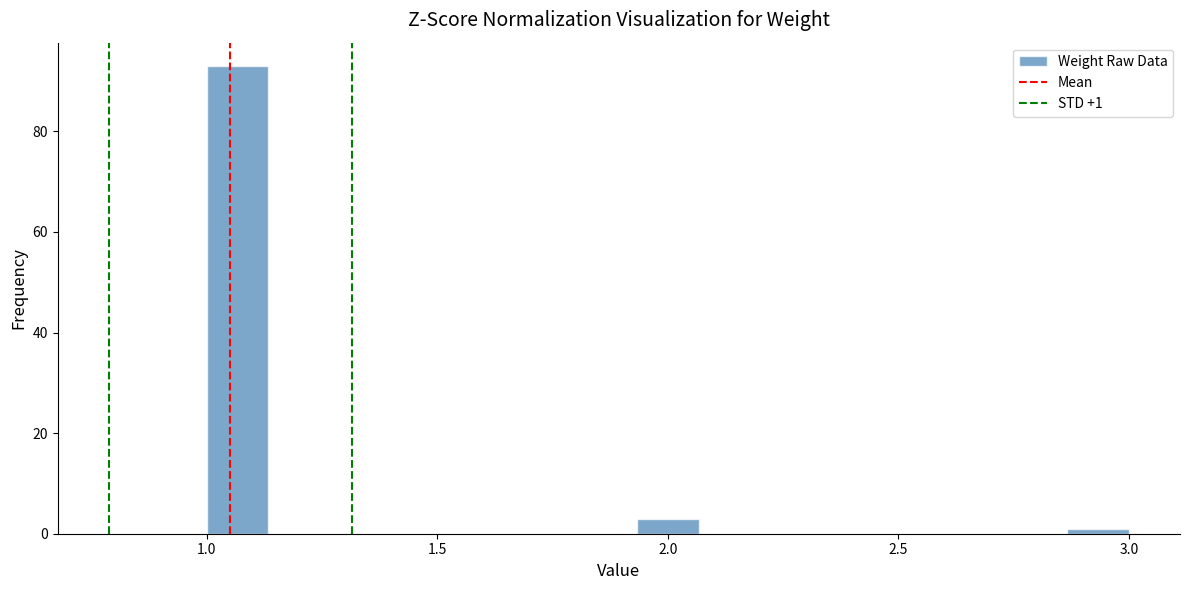

Read against the x-axis, roughly where is the centre of the tallest bar?

1.05